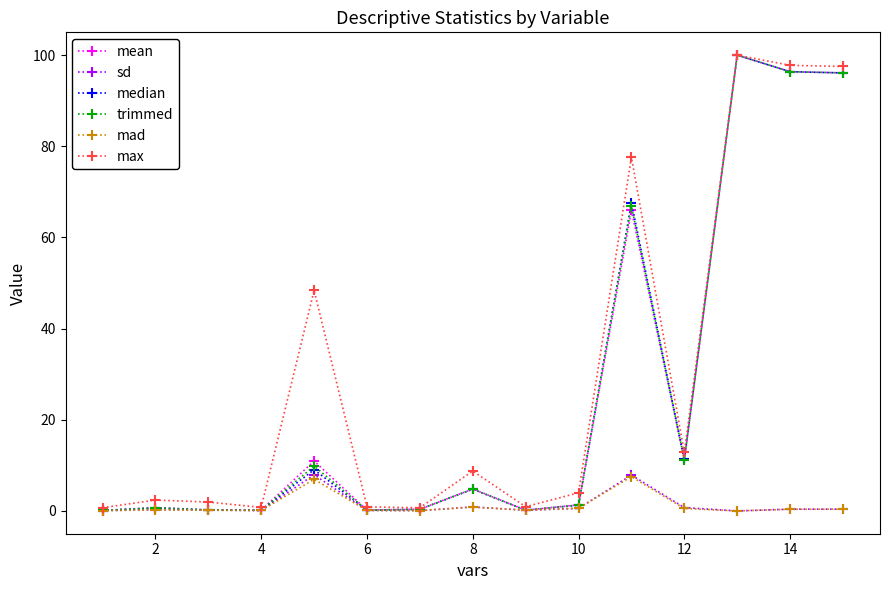

Does the chart have visible grid lines?

No